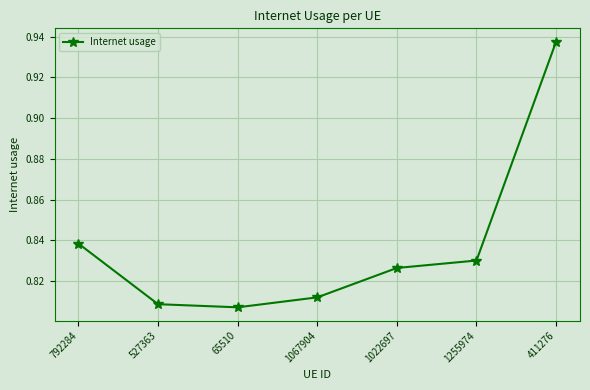

List the labels in order of value, smallest first.

65510, 527363, 1067904, 1022697, 1255974, 792284, 411276